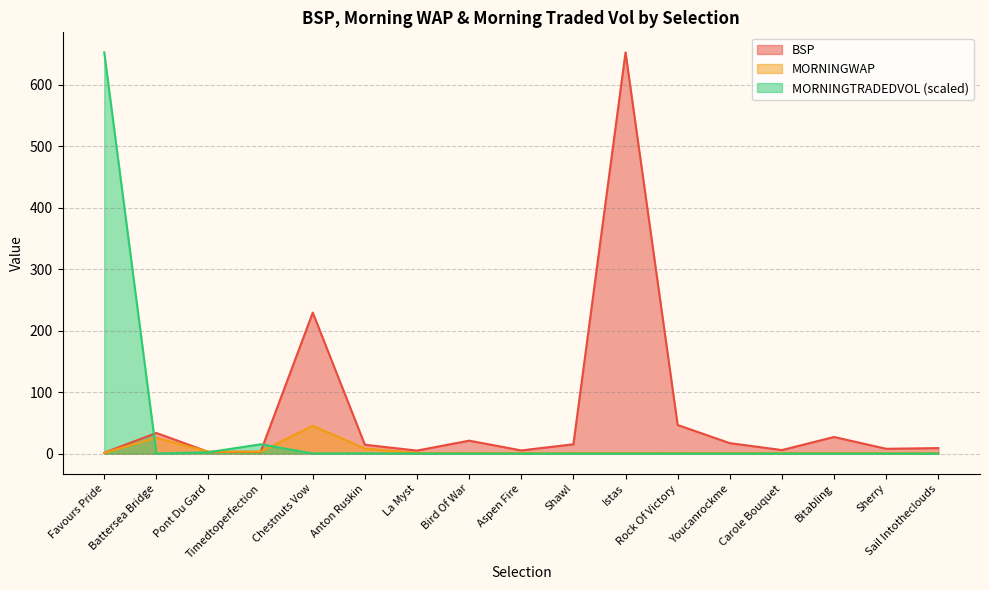

What are all the series names shown in the legend?

BSP, MORNINGWAP, MORNINGTRADEDVOL (scaled)